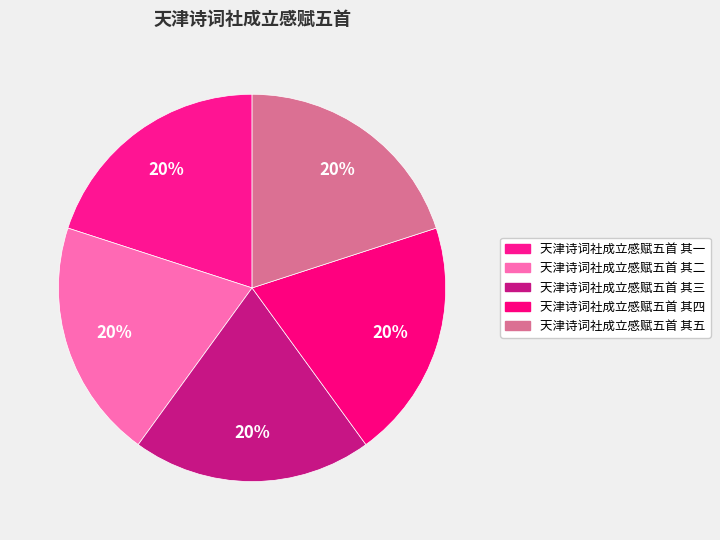

What portion of the pie excludes 天津诗词社成立感赋五首 其一?

80.0%